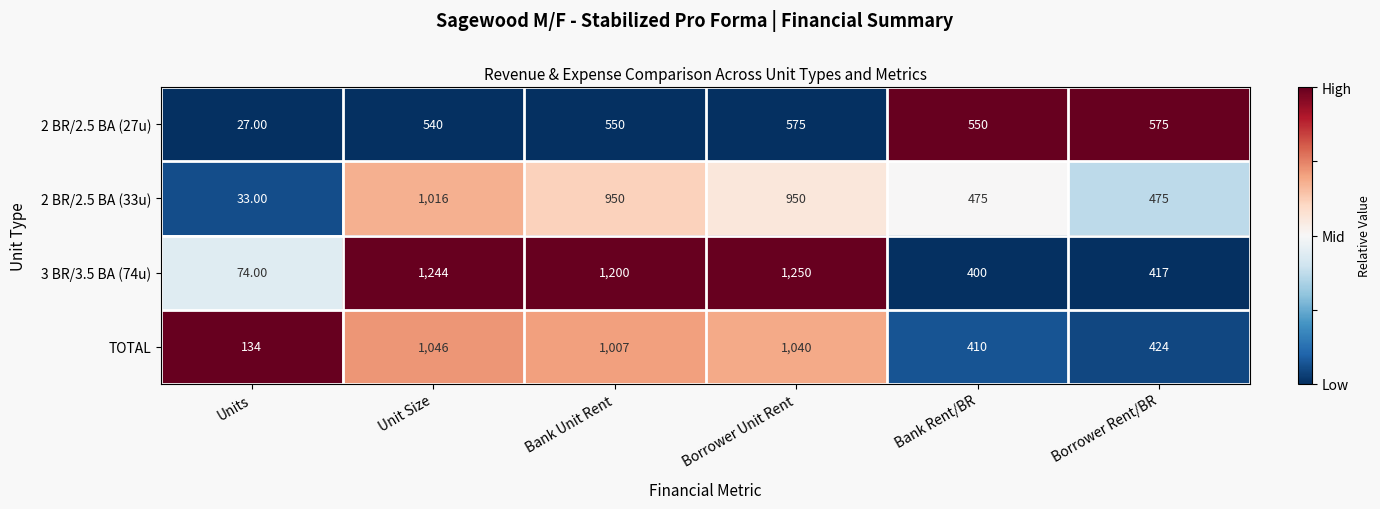

At which category is the sum across all series the highest?

Unit Size